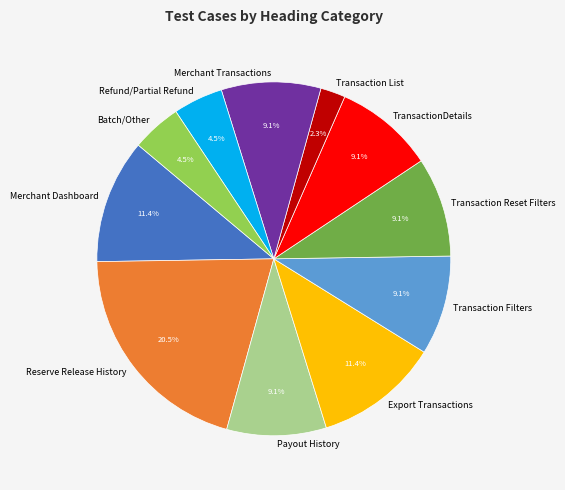

Which slice is the smallest?

Transaction List